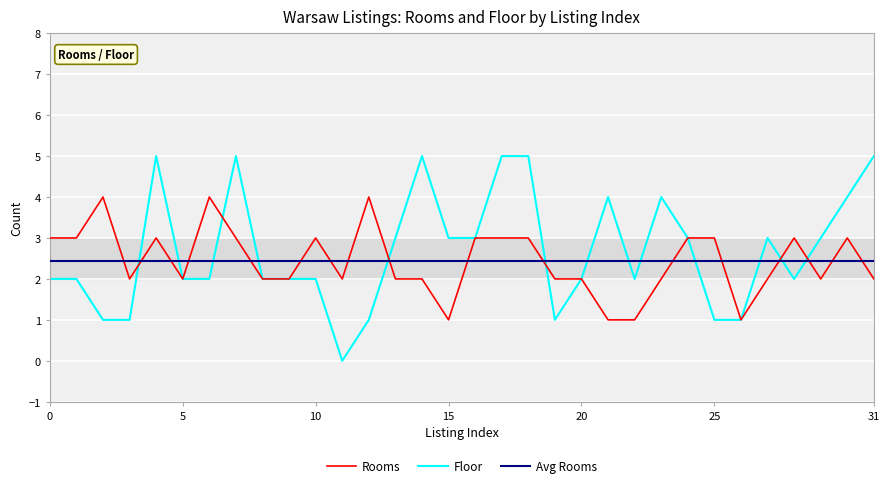

What is the average value of the Floor series?

3